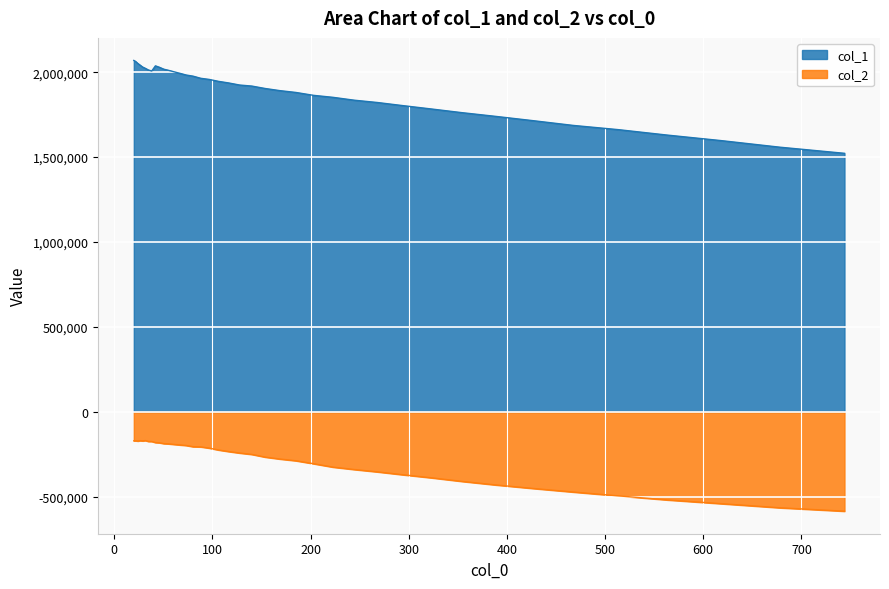

Which series changed the most between 46.073 and 60.849?

col_1